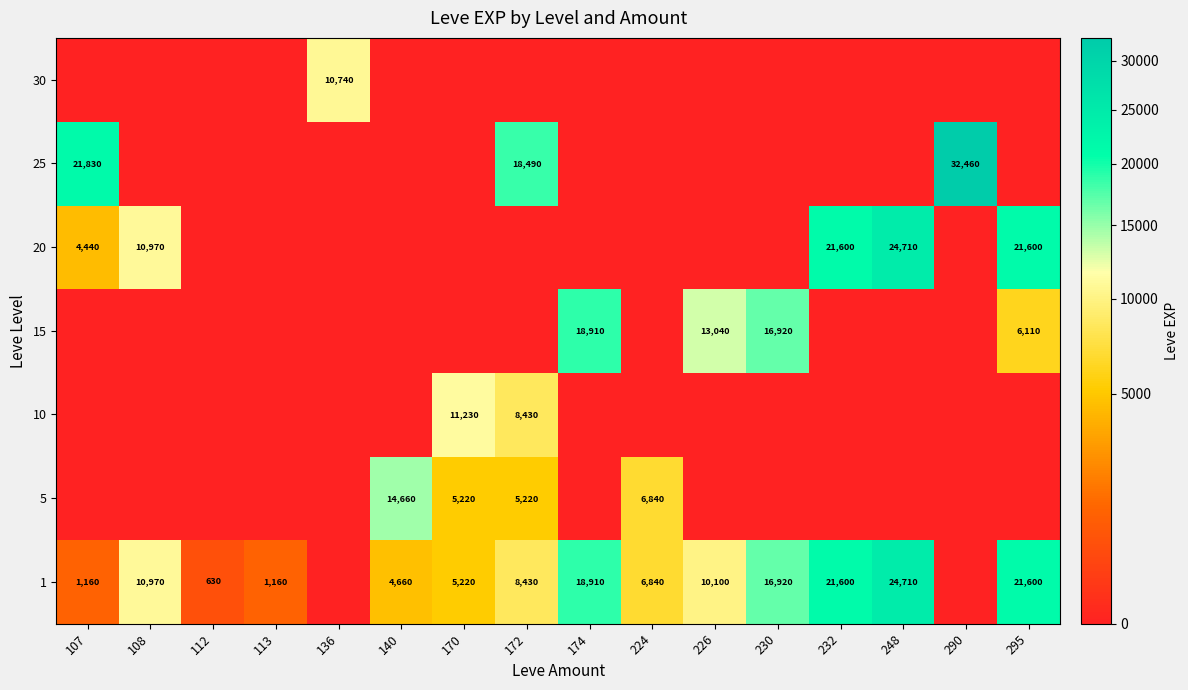

At which category is the sum across all series the highest?

248